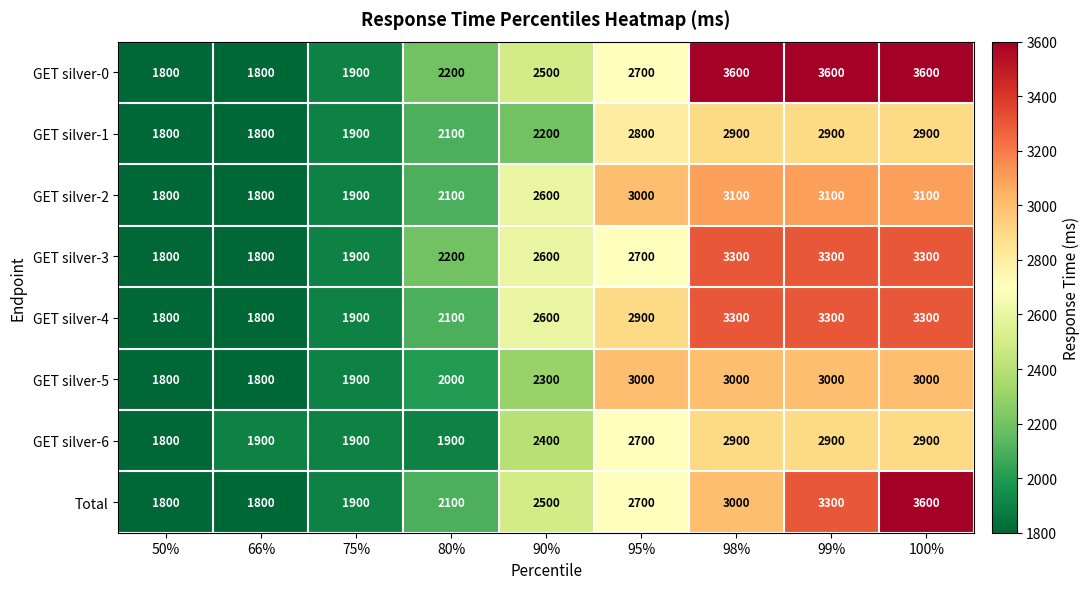

What is the spread (max minus min) of values at 100%?

700